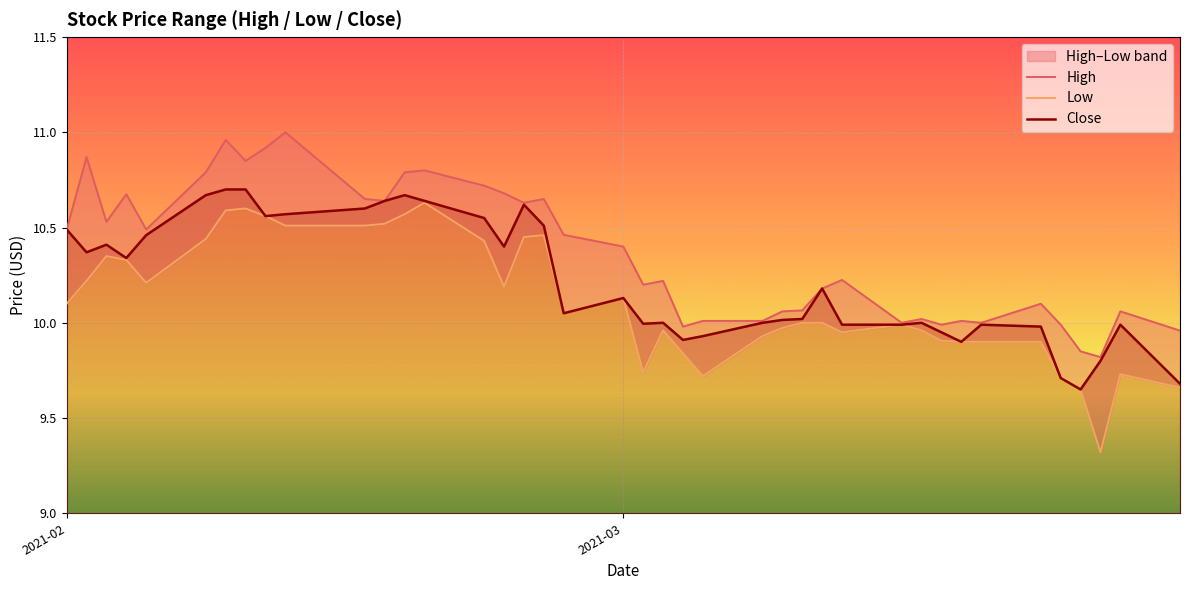

What is the average value of the Low series?

10.1